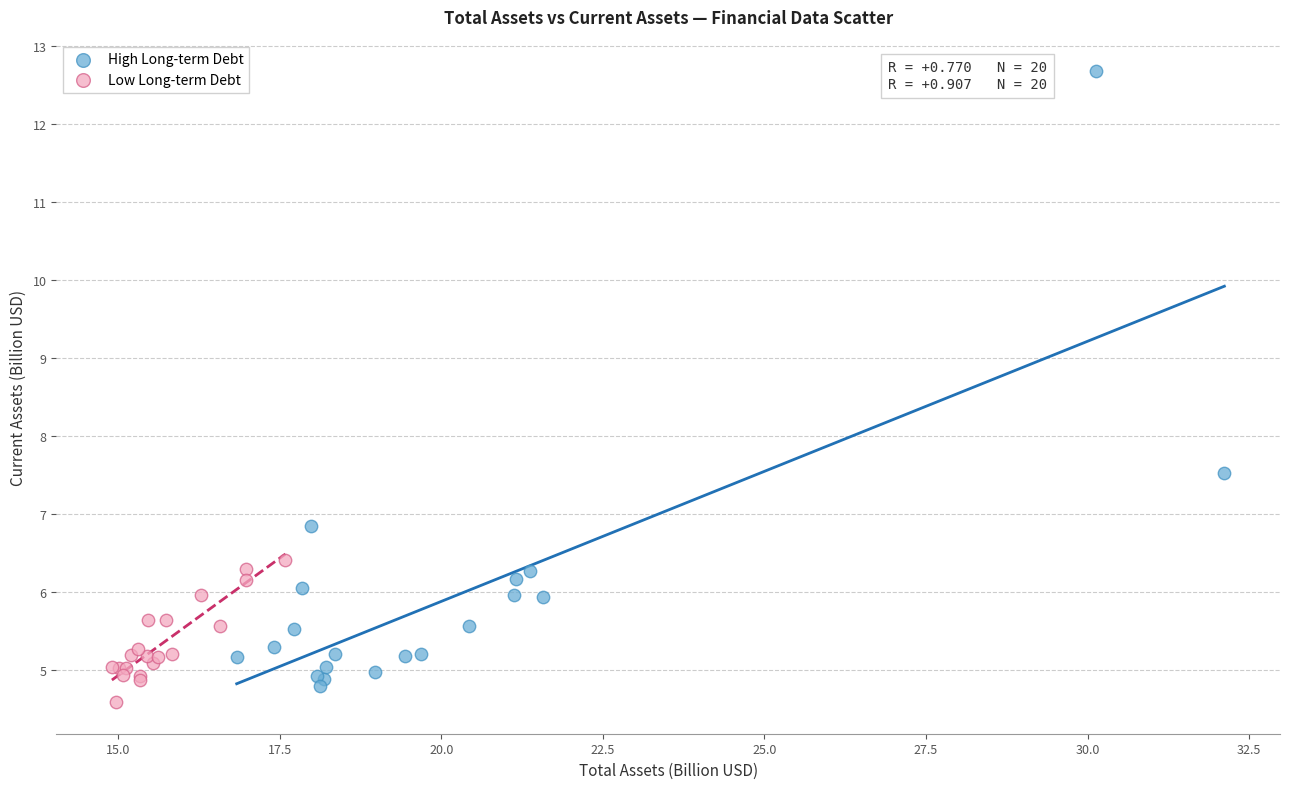

What are all the series names shown in the legend?

High Long-term Debt, Low Long-term Debt